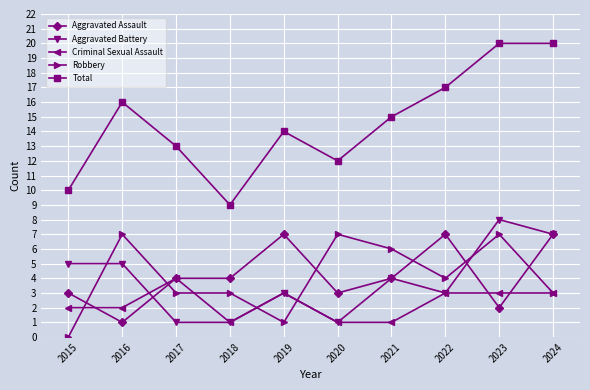

How many distinct data groups are displayed?

5